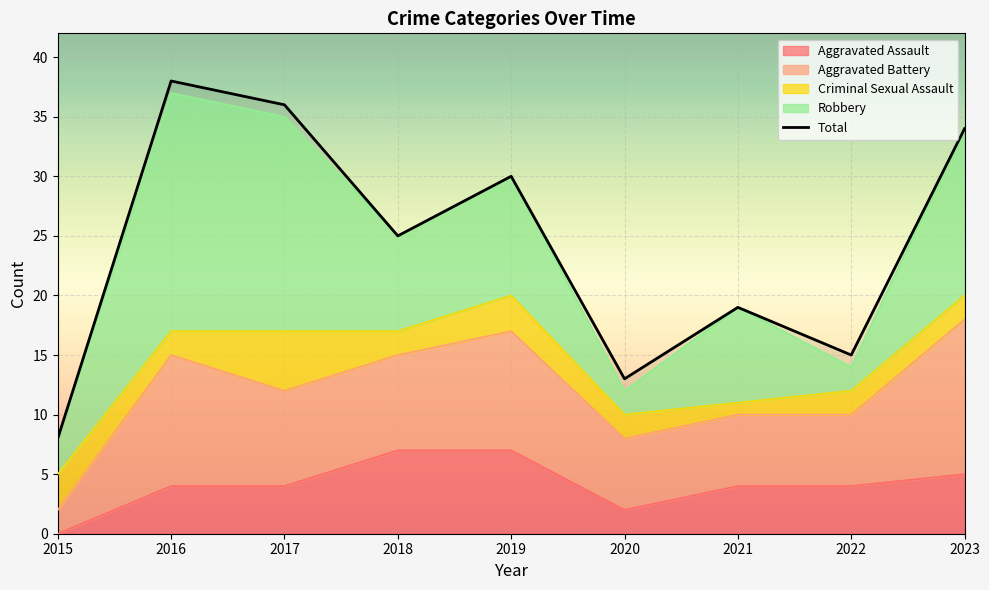

At which label is Aggravated Battery closest to 7?

2017